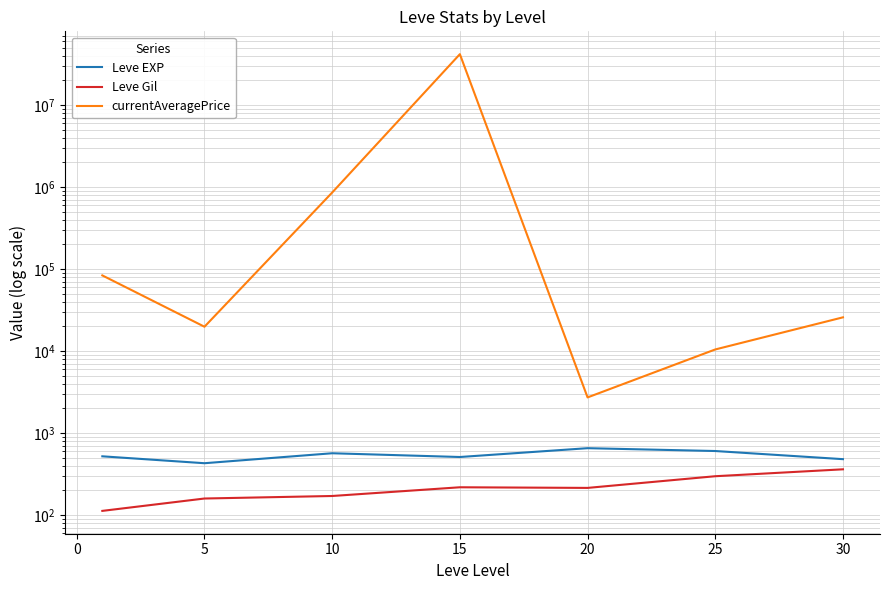

What is the minimum value shown in the chart?

112.3